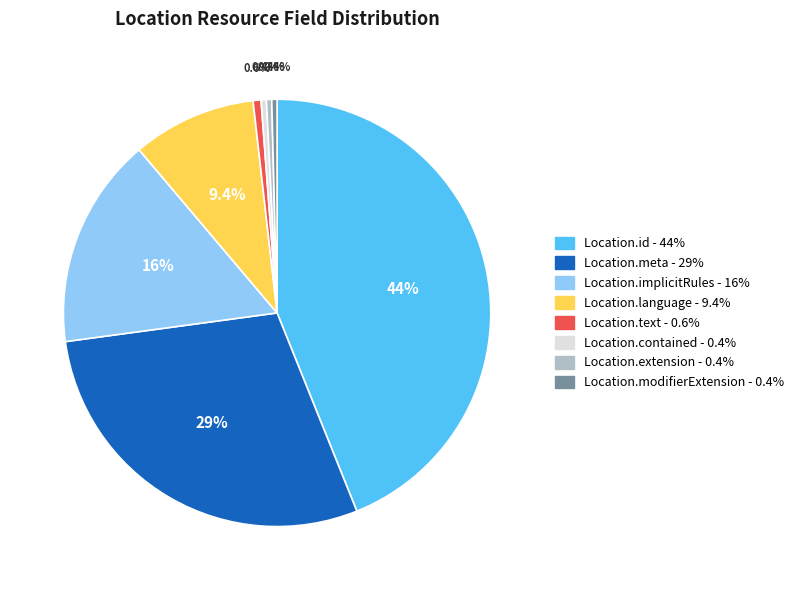

How many segments does this pie chart have?

8